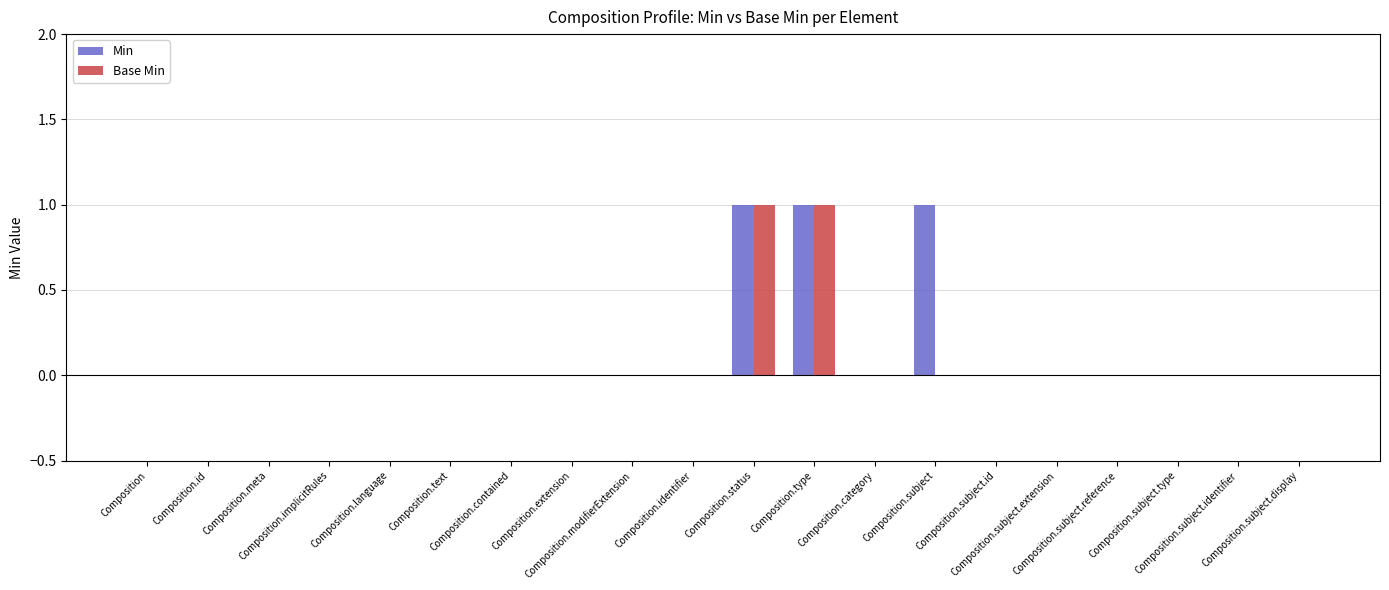

How many groups of bars are there?

20